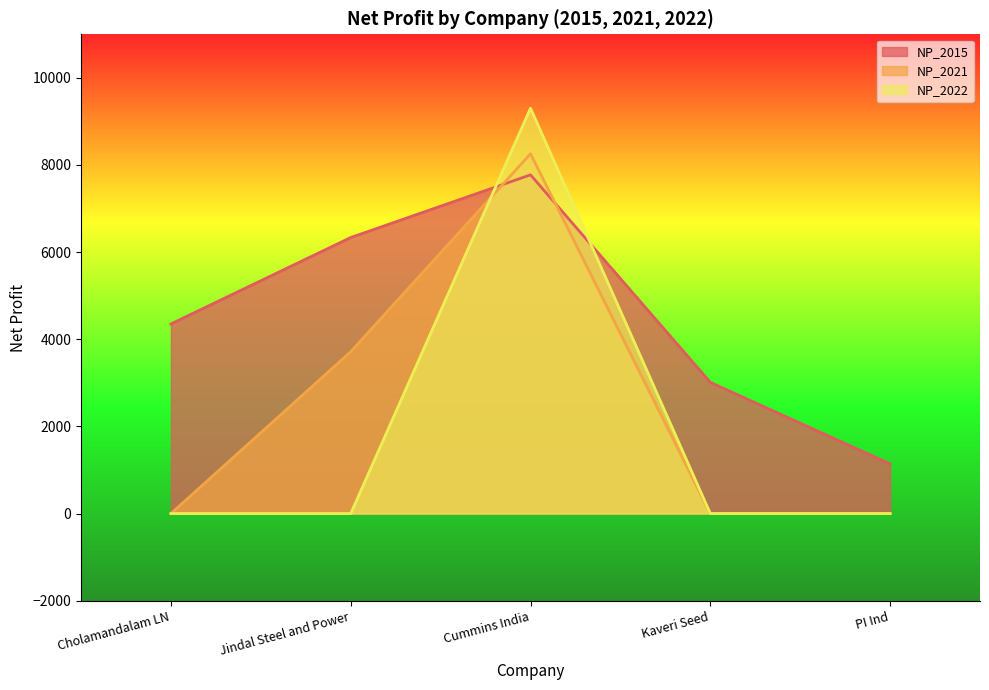

Where is the first local maximum for NP_2022?

Cummins India